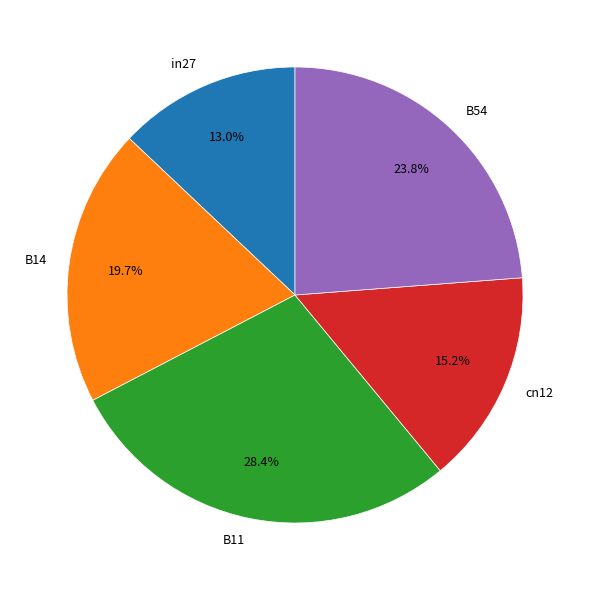

Do in27 and B14 together represent more than half of the pie?

No